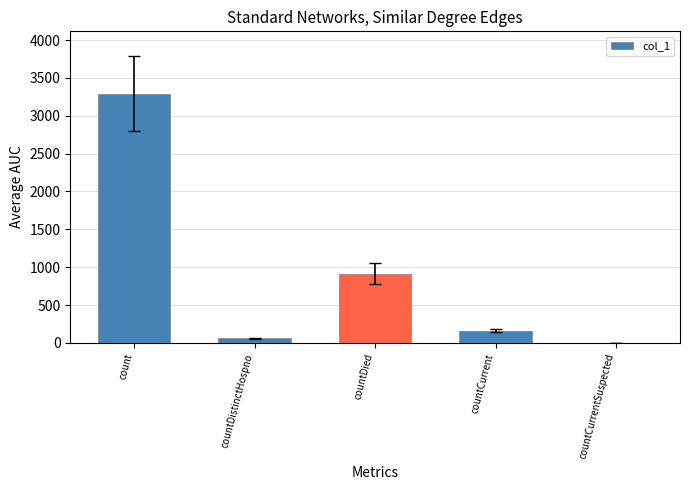

What is the greatest value displayed?

3293